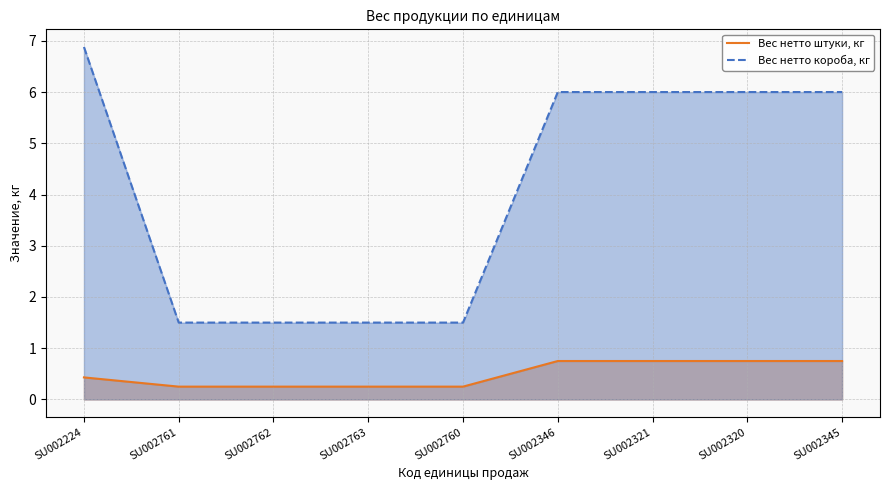

List the series in order of their peak value, lowest first.

Вес нетто штуки, кг (line), Вес нетто короба, кг (line)